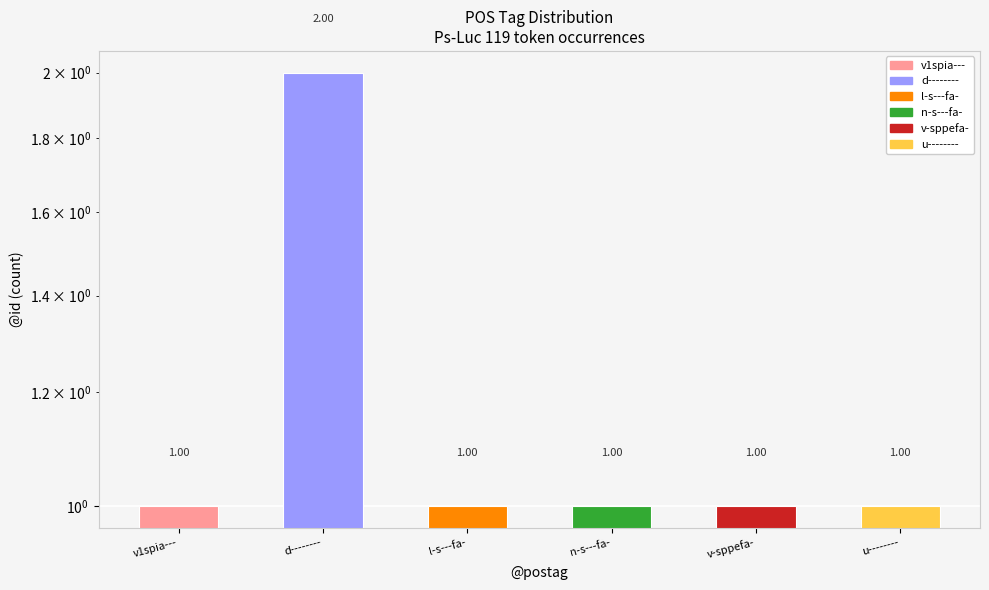

At which label is the value closest to 1?

v1spia---